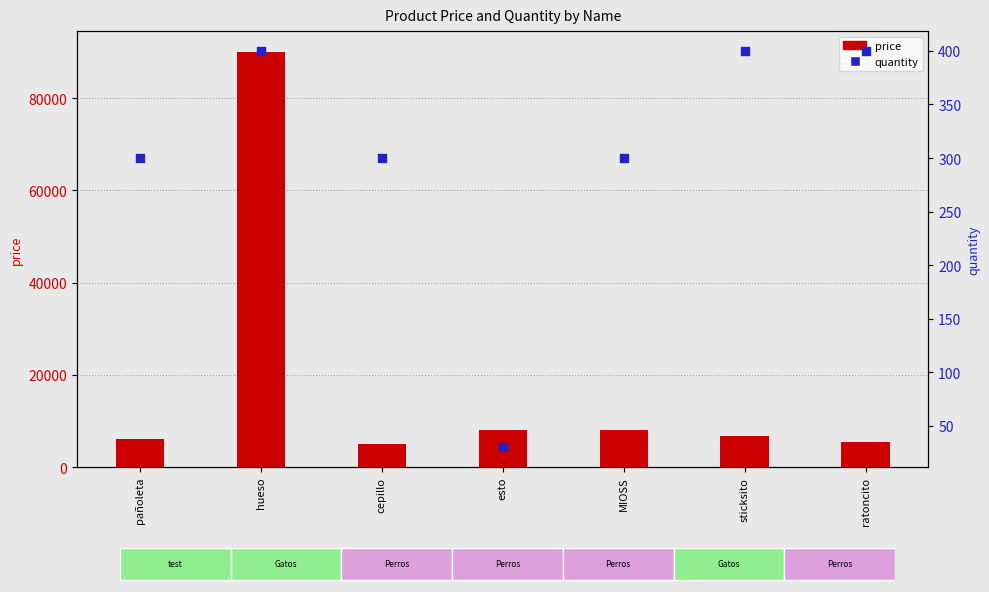

Which series has the largest total across all categories?

price